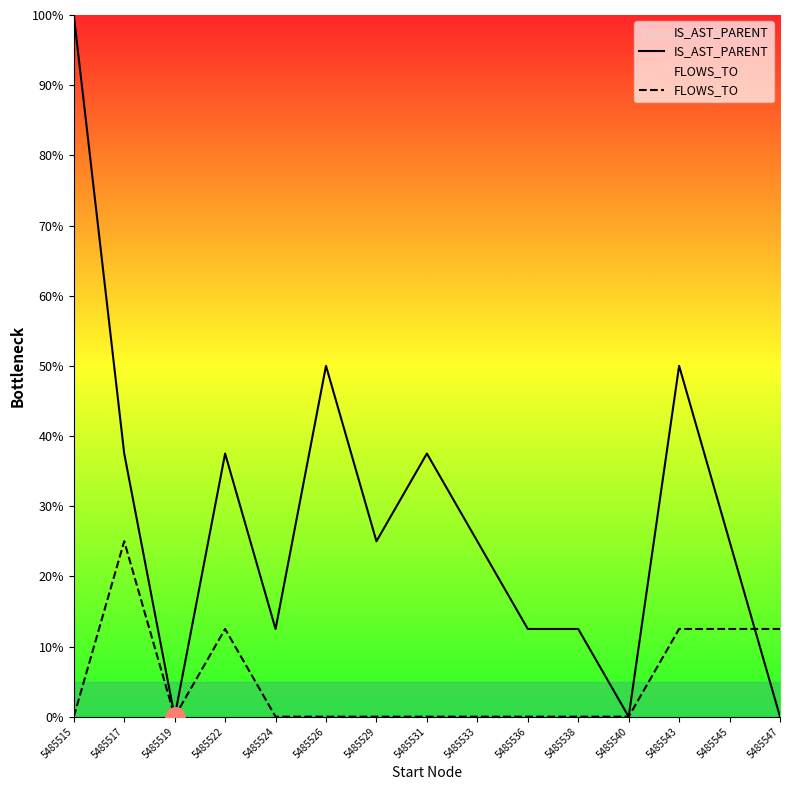

What is the sum of all FLOWS_TO values?

75.0